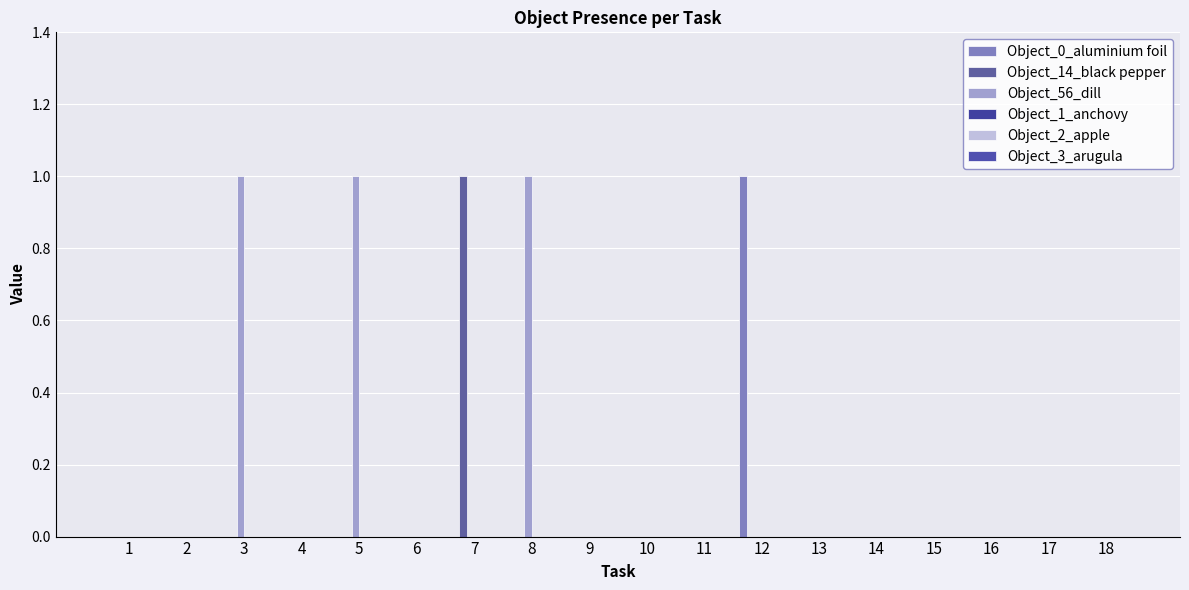

What is the total value across all series at 7?

1